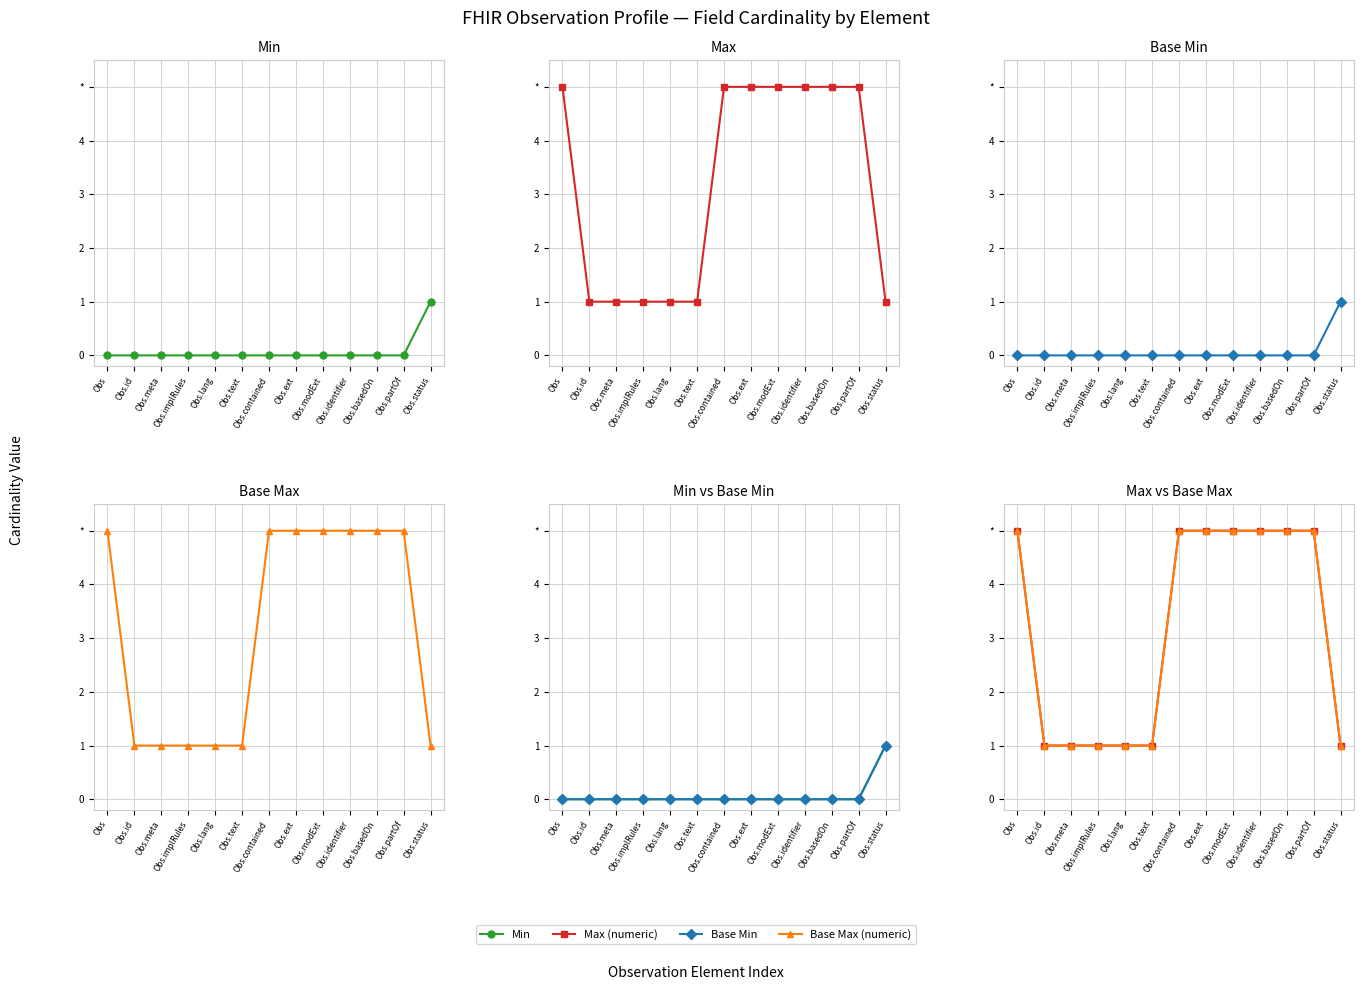

At which label does Base Min reach its peak?

Obs.status